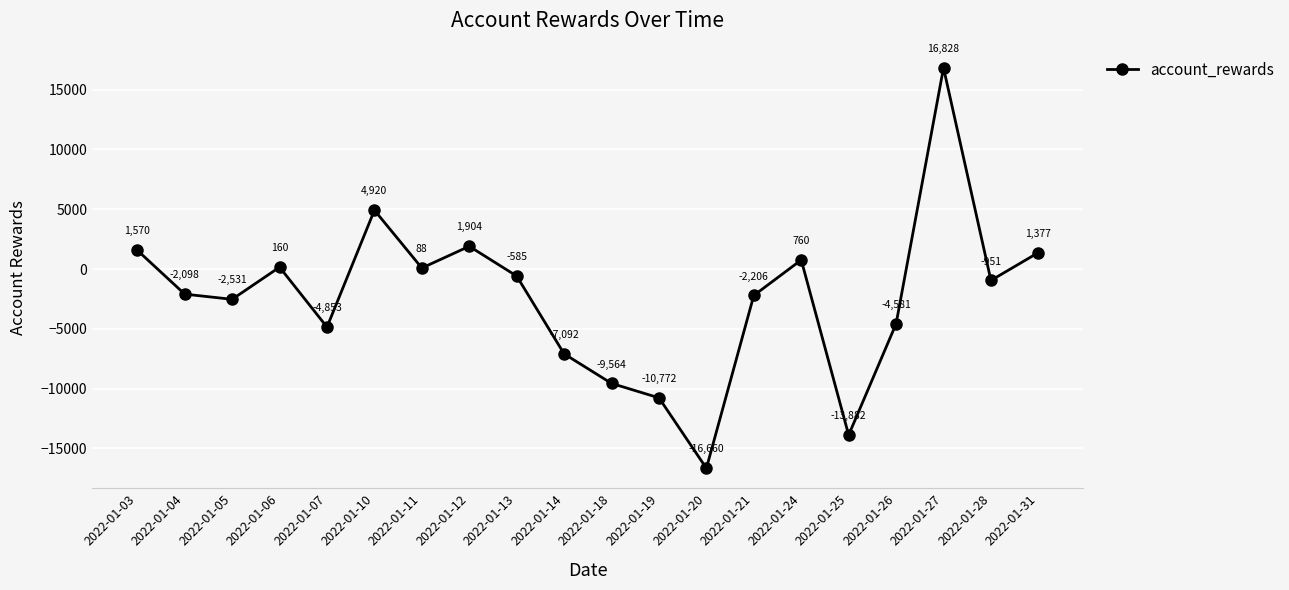

The chart shows a value of 4920.3 at 2022-01-10. True or false?

True